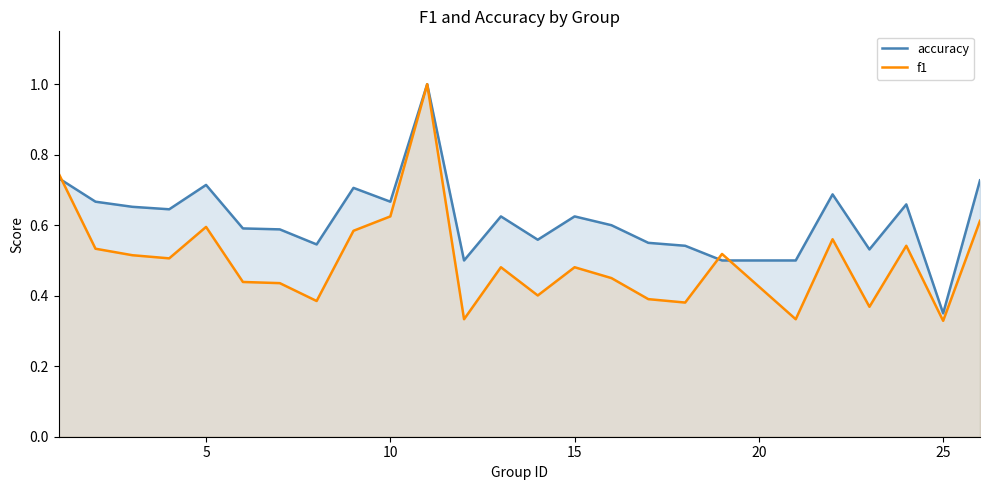

The f1 series shows 0.6 at 5. True or false?

True